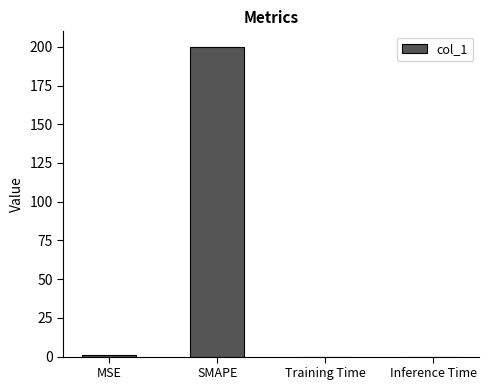

Is it true that the value at Inference Time is 0.0?

True